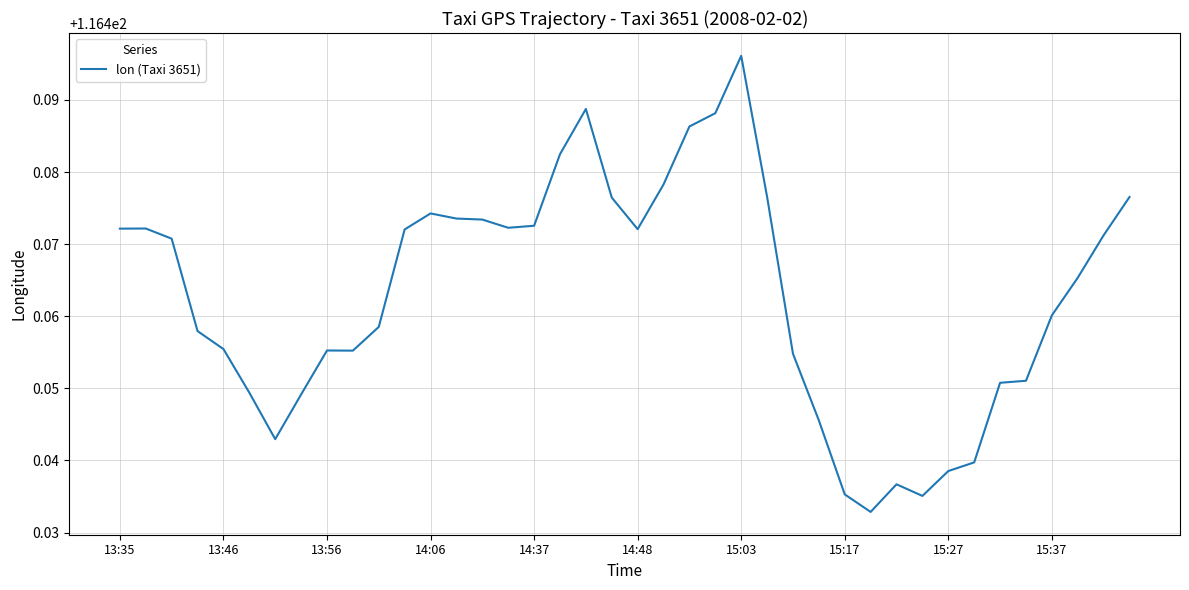

Which category has the highest value across all series?

15:03